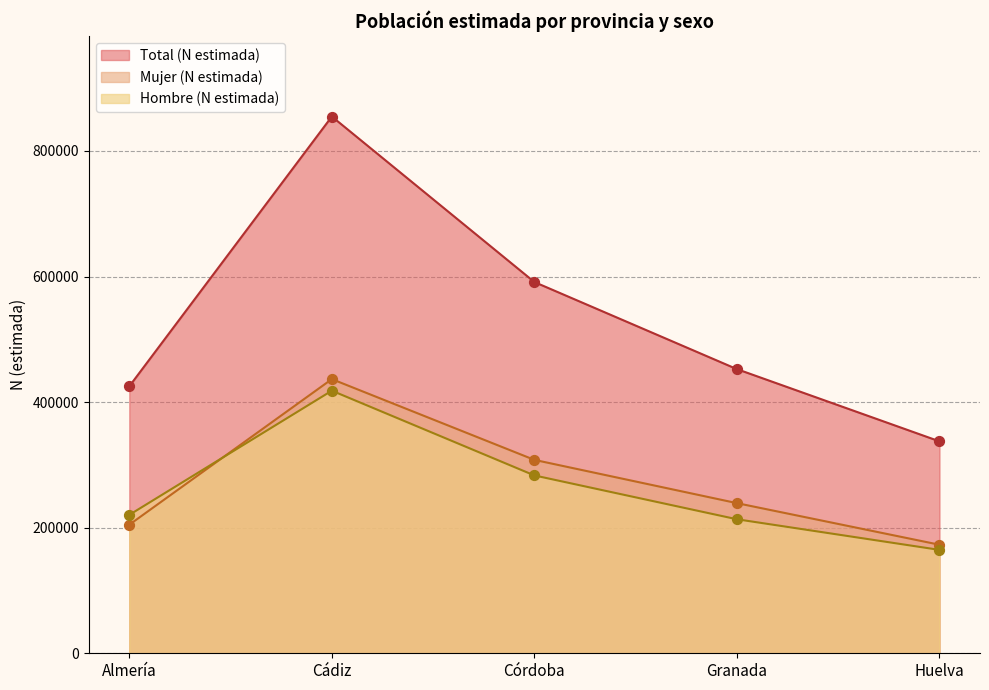

What are all the series names shown in the legend?

Total (N estimada), Mujer (N estimada), Hombre (N estimada)